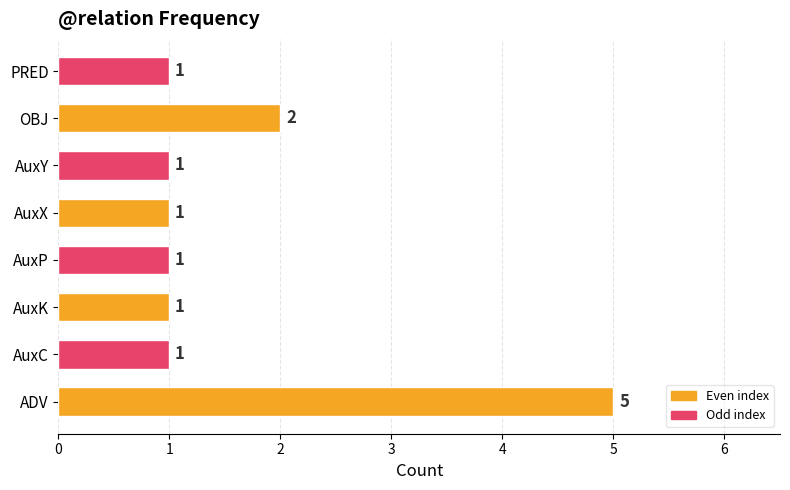

At which label is the value closest to 3?

OBJ